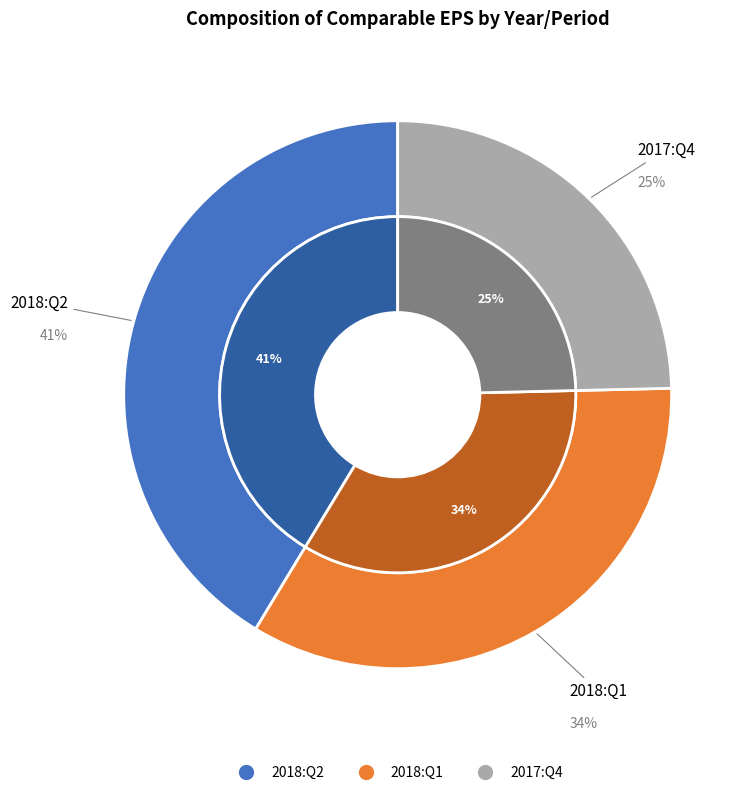

The 2018:Q2 slice represents 41% of the pie. True or false?

True